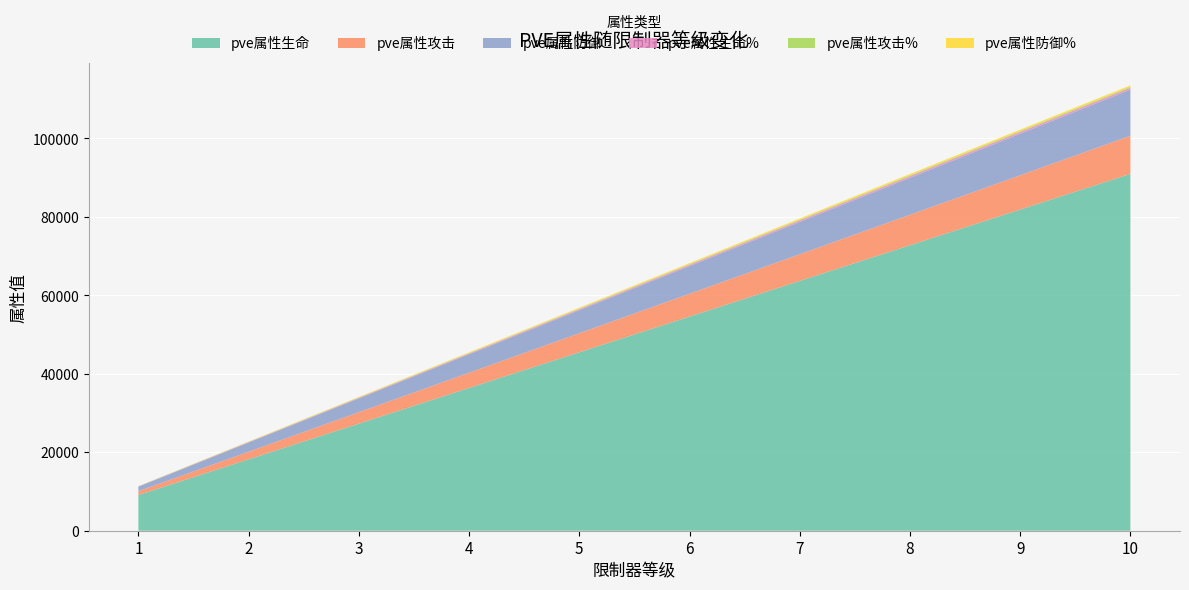

Reading right to left, extract all data points from this chart.

pve属性生命: 90952	81856	72761	63666	54571	45476	36380	27285	18190	9095
pve属性攻击: 9705	8734	7764	6793	5823	4852	3882	2911	1941	970
pve属性防御: 11781	10602	9424	8246	7068	5890	4712	3534	2356	1178
pve属性生命%: 455	435	409	364	312	260	208	156	104	52
pve属性攻击%: 244	234	220	196	168	140	112	84	56	28
pve属性防御%: 373	357	335	298	255	213	170	127	85	42